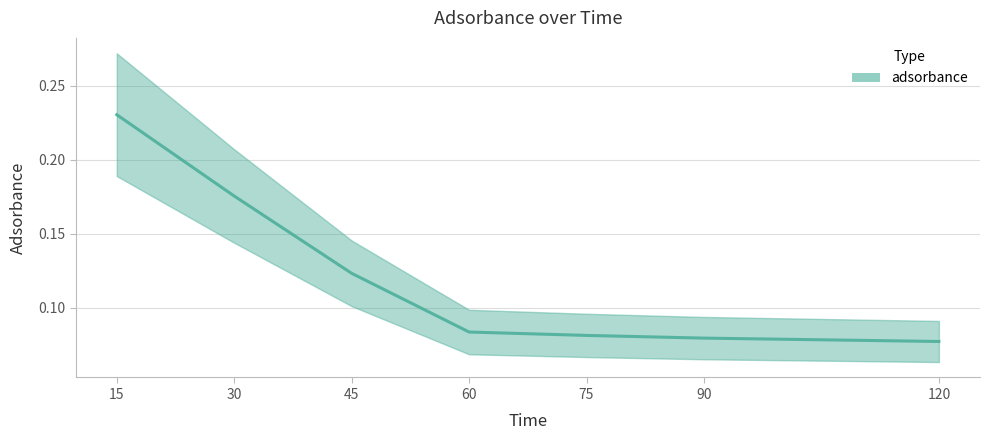

Read the value at 60.

0.1